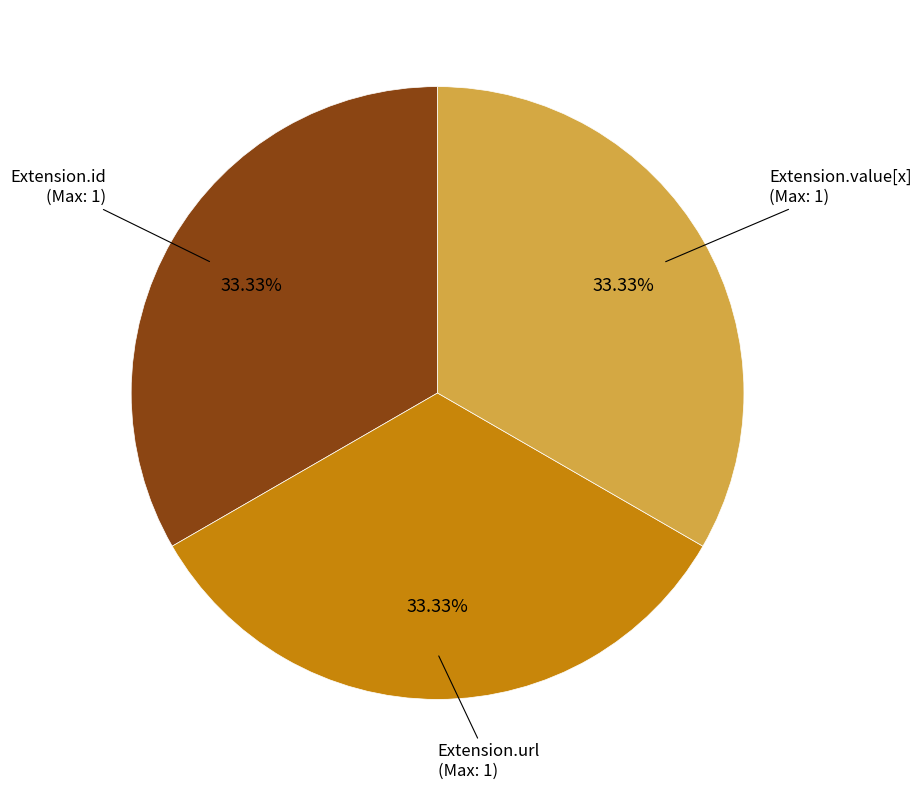

Is there a majority slice in this chart?

No